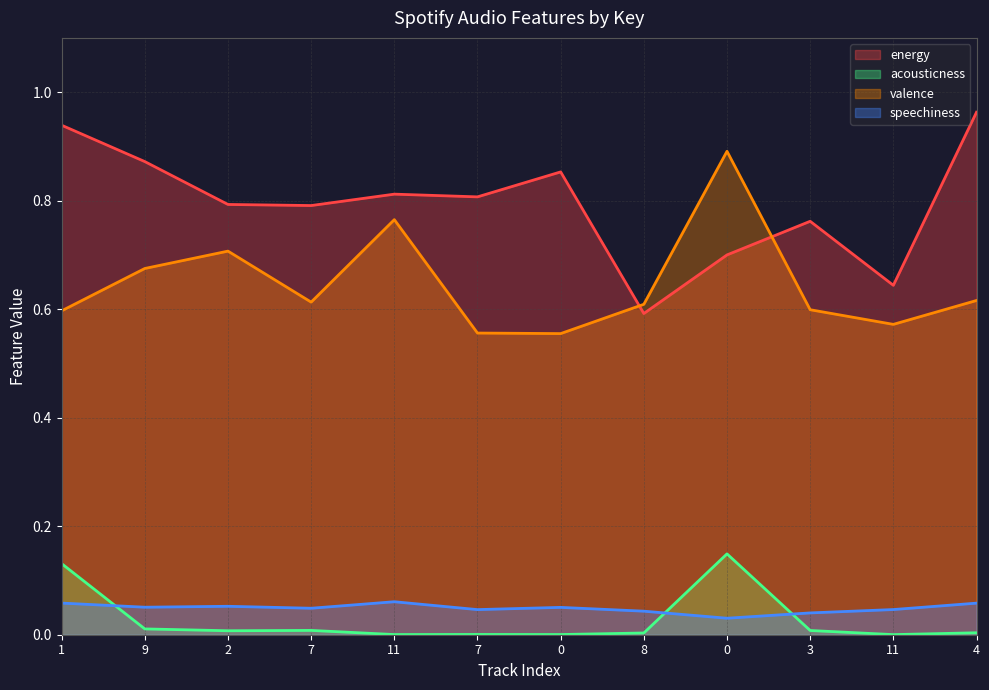

Rank the categories by valence value from highest to lowest.

0, 11, 2, 9, 4, 7, 8, 3, 1, 11, 7, 0